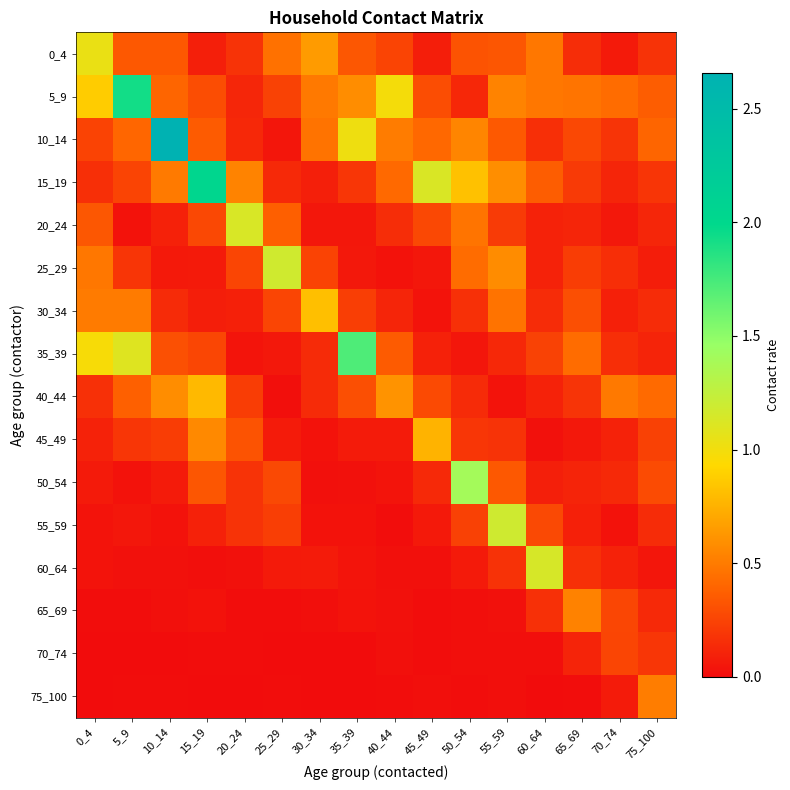

Which series changed the most between 45_49 and 75_100?

15_19